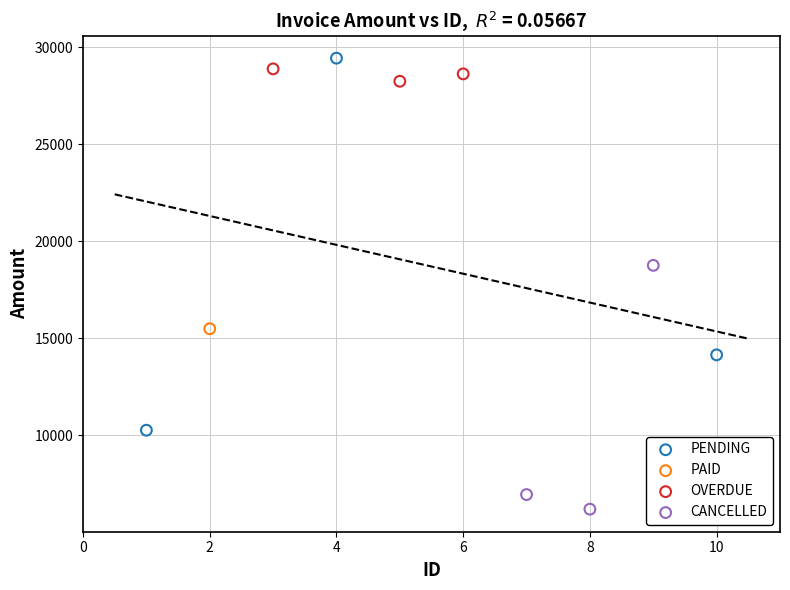

Which series contains the lowest Y value?

CANCELLED